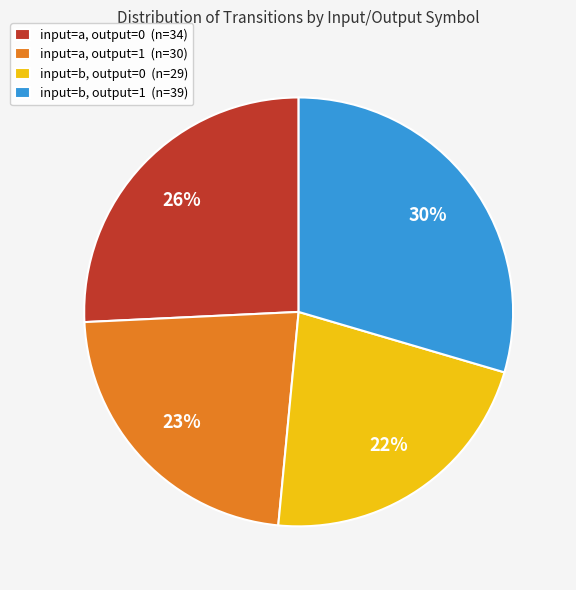

How many slices are in this pie chart?

4